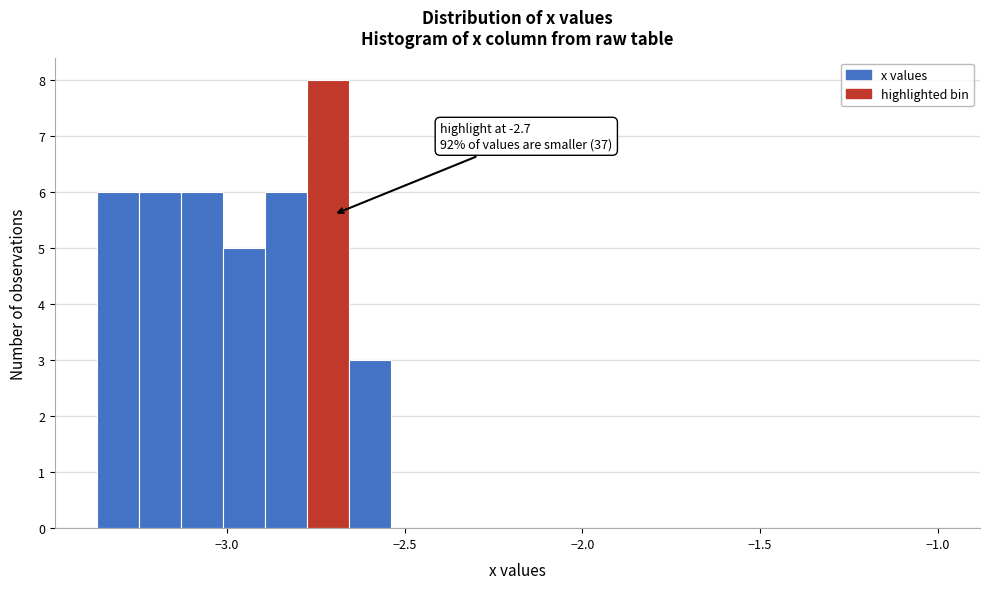

Around what value on the x-axis is the tallest bar? Give the approximate position of its centre, as read against the axis.

-2.70